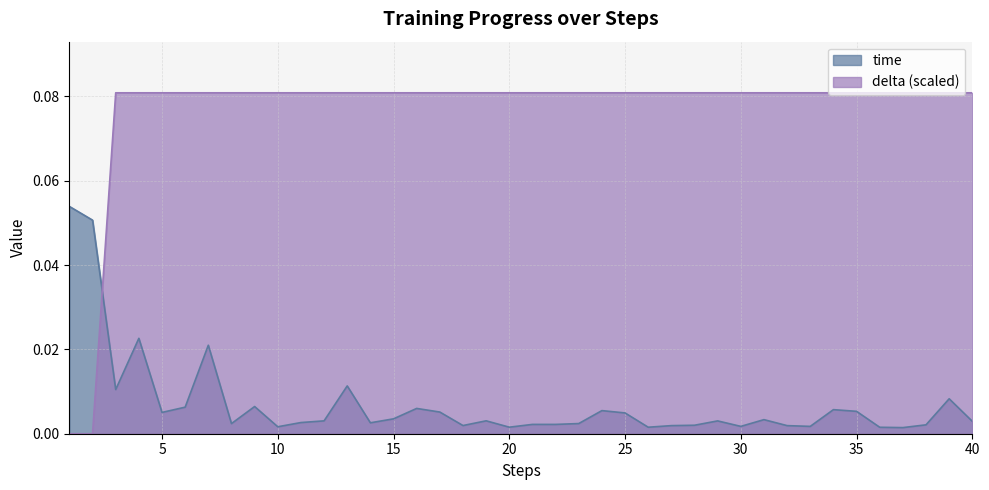

Rank the series by their average value, from highest to lowest.

delta (scaled), time